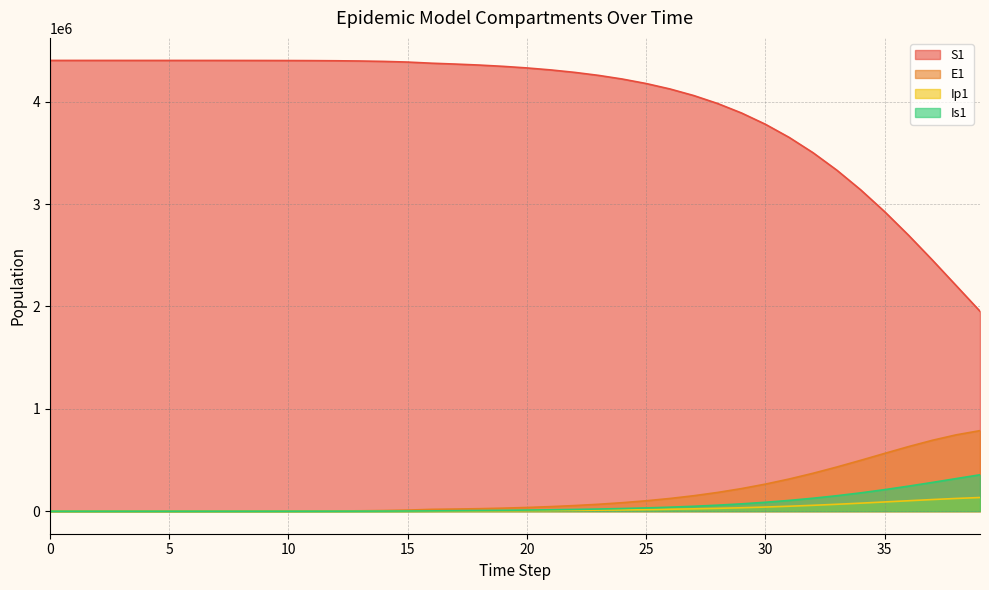

The value of Is1 at 3 is 7.0. True or false?

False